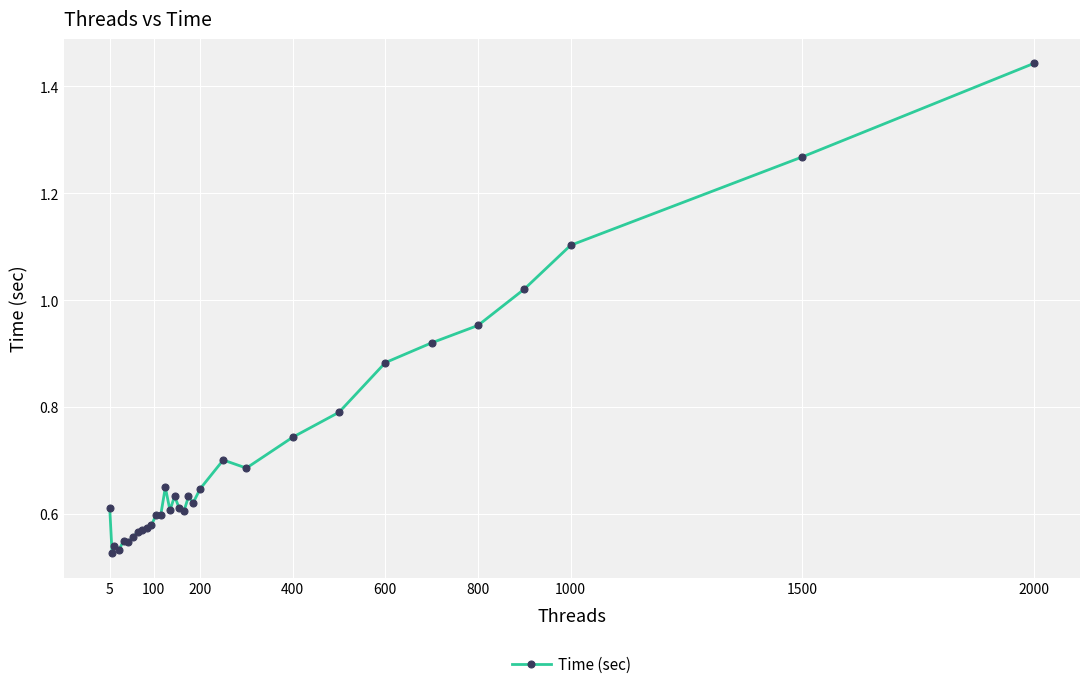

What is the sum of all values?

22.9